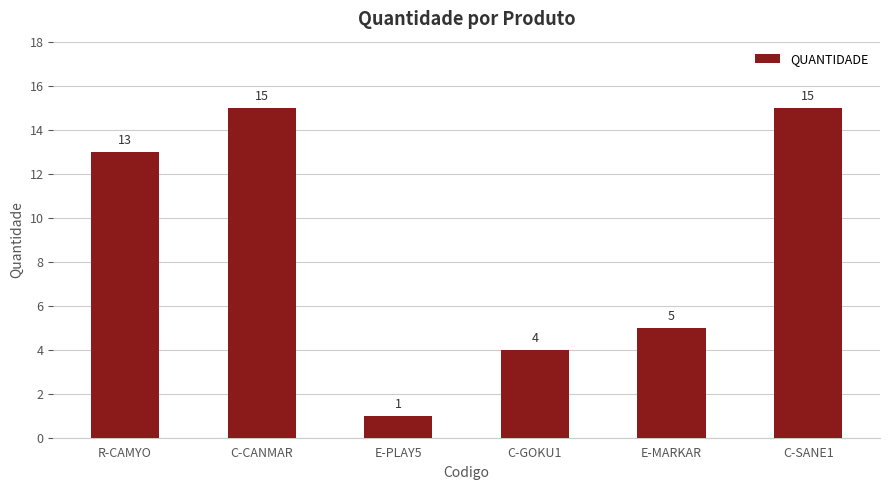

Reading left to right, extract all data points from this chart.

13	15	1	4	5	15